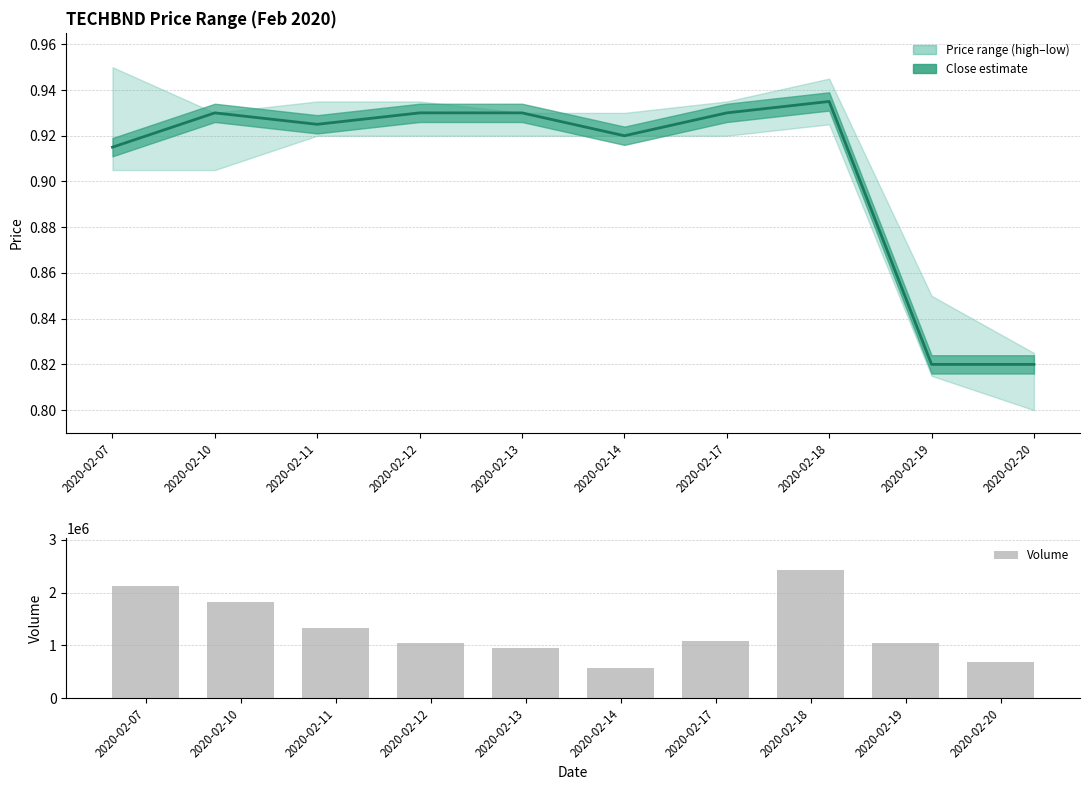

How many data points in Volume are less than 1085400?

5